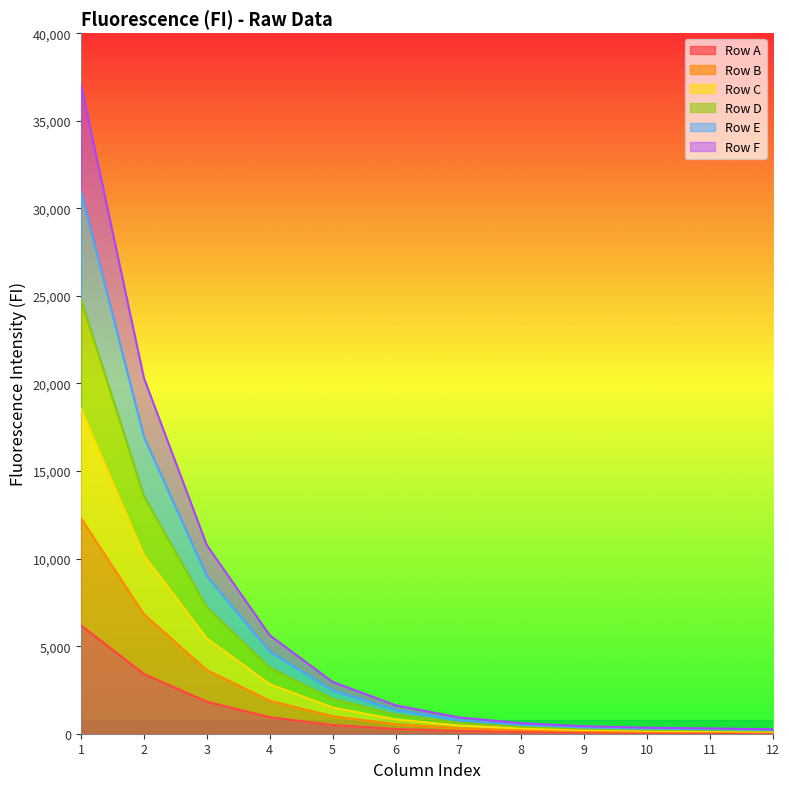

The value of Row C at 9 is 285.7. True or false?

True